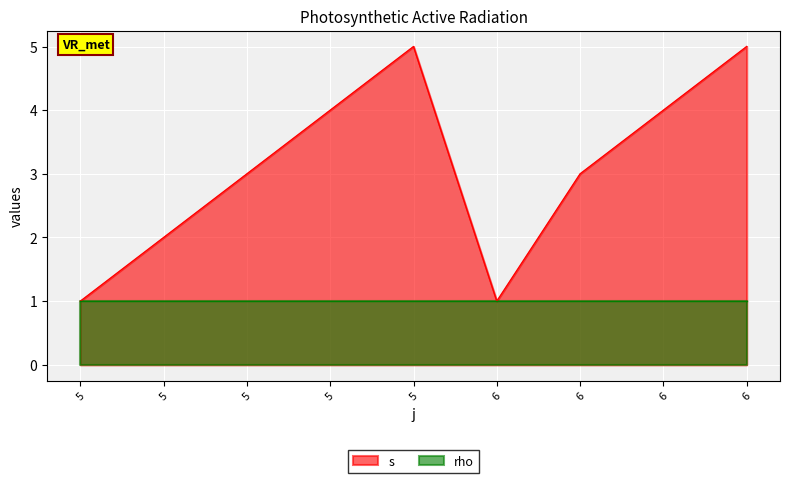

How many values exceed 3?

4